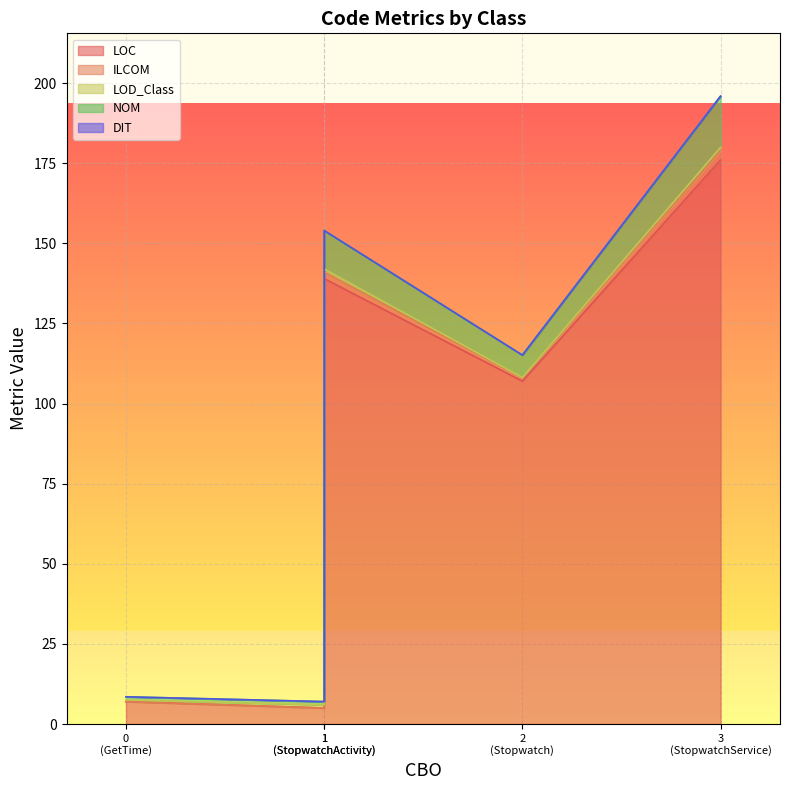

How many data points in NOM are above 7?

2